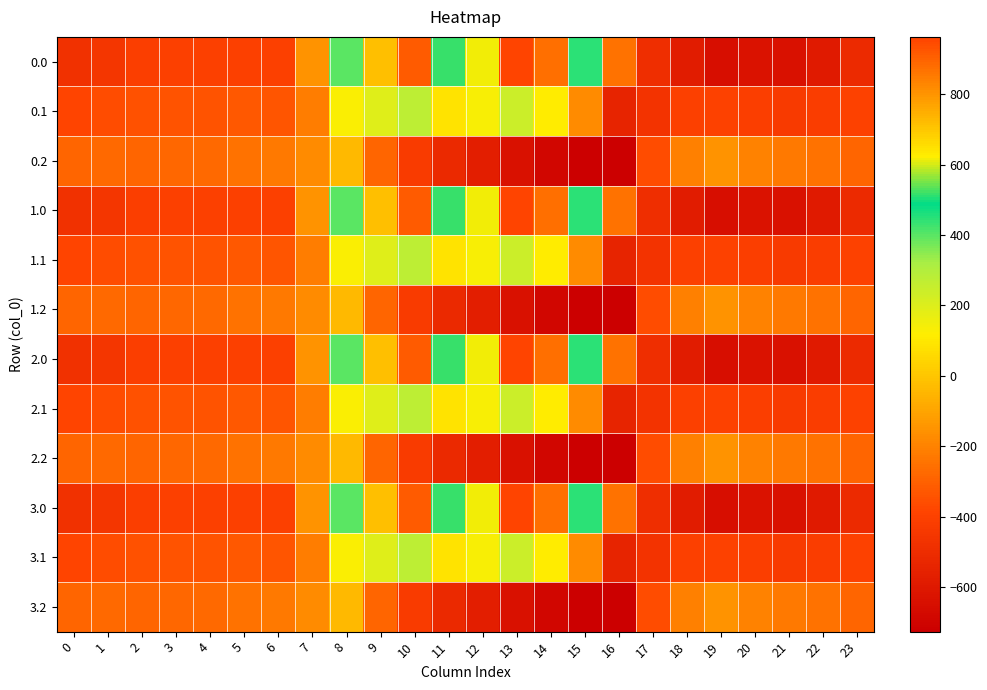

Reading left to right, transcribe all the data shown in this chart.

0.0: 0=-482.0	1=-449.5	2=-410.3	3=-404.4	4=-404.9	5=-403.8	6=-408.0	7=-150.1	8=395.3	9=716.9	10=916.2	11=516.0	12=619.4	13=962.7	14=870.3	15=443.0	16=-250.9	17=-494.8	18=-586.7	19=-649.2	20=-629.9	21=-638.4	22=-592.3	23=-511.3
0.1: 0=-384.6	1=-361.1	2=-347.9	3=-342.7	4=-339.6	5=-325.7	6=-332.2	7=-217.1	8=125.2	9=191.1	10=274.1	11=87.0	12=134.6	13=241.5	14=113.7	15=-173.1	16=-547.3	17=-466.6	18=-405.4	19=-400.2	20=-414.5	21=-432.4	22=-419.9	23=-399.4
0.2: 0=-287.1	1=-272.7	2=-285.5	3=-281.0	4=-274.4	5=-245.0	6=-228.8	7=-176.6	8=-35.3	9=-288.5	10=-423.5	11=-520.6	12=-571.2	13=-640.4	14=-687.4	15=-725.8	16=-726.6	17=-362.4	18=-210.0	19=-151.0	20=-199.2	21=-226.4	22=-247.4	23=-287.5
1.0: 0=-482.0	1=-449.5	2=-410.3	3=-404.4	4=-404.9	5=-403.8	6=-408.0	7=-150.1	8=395.3	9=716.9	10=916.2	11=516.0	12=619.4	13=962.7	14=870.3	15=443.0	16=-250.9	17=-494.8	18=-586.7	19=-649.2	20=-629.9	21=-638.4	22=-592.3	23=-511.3
1.1: 0=-384.6	1=-361.1	2=-347.9	3=-342.7	4=-339.6	5=-325.7	6=-332.2	7=-217.1	8=125.2	9=191.1	10=274.1	11=87.0	12=134.6	13=241.5	14=113.7	15=-173.1	16=-547.3	17=-466.6	18=-405.4	19=-400.2	20=-414.5	21=-432.4	22=-419.9	23=-399.4
1.2: 0=-287.1	1=-272.7	2=-285.5	3=-281.0	4=-274.4	5=-245.0	6=-228.8	7=-176.6	8=-35.3	9=-288.5	10=-423.5	11=-520.6	12=-571.2	13=-640.4	14=-687.4	15=-725.8	16=-726.6	17=-362.4	18=-210.0	19=-151.0	20=-199.2	21=-226.4	22=-247.4	23=-287.5
2.0: 0=-482.0	1=-449.5	2=-410.3	3=-404.4	4=-404.9	5=-403.8	6=-408.0	7=-150.1	8=395.3	9=716.9	10=916.2	11=516.0	12=619.4	13=962.7	14=870.3	15=443.0	16=-250.9	17=-494.8	18=-586.7	19=-649.2	20=-629.9	21=-638.4	22=-592.3	23=-511.3
2.1: 0=-384.6	1=-361.1	2=-347.9	3=-342.7	4=-339.6	5=-325.7	6=-332.2	7=-217.1	8=125.2	9=191.1	10=274.1	11=87.0	12=134.6	13=241.5	14=113.7	15=-173.1	16=-547.3	17=-466.6	18=-405.4	19=-400.2	20=-414.5	21=-432.4	22=-419.9	23=-399.4
2.2: 0=-287.1	1=-272.7	2=-285.5	3=-281.0	4=-274.4	5=-245.0	6=-228.8	7=-176.6	8=-35.3	9=-288.5	10=-423.5	11=-520.6	12=-571.2	13=-640.4	14=-687.4	15=-725.8	16=-726.6	17=-362.4	18=-210.0	19=-151.0	20=-199.2	21=-226.4	22=-247.4	23=-287.5
3.0: 0=-482.0	1=-449.5	2=-410.3	3=-404.4	4=-404.9	5=-403.8	6=-408.0	7=-150.1	8=395.3	9=716.9	10=916.2	11=516.0	12=619.4	13=962.7	14=870.3	15=443.0	16=-250.9	17=-494.8	18=-586.7	19=-649.2	20=-629.9	21=-638.4	22=-592.3	23=-511.3
3.1: 0=-384.6	1=-361.1	2=-347.9	3=-342.7	4=-339.6	5=-325.7	6=-332.2	7=-217.1	8=125.2	9=191.1	10=274.1	11=87.0	12=134.6	13=241.5	14=113.7	15=-173.1	16=-547.3	17=-466.6	18=-405.4	19=-400.2	20=-414.5	21=-432.4	22=-419.9	23=-399.4
3.2: 0=-287.1	1=-272.7	2=-285.5	3=-281.0	4=-274.4	5=-245.0	6=-228.8	7=-176.6	8=-35.3	9=-288.5	10=-423.5	11=-520.6	12=-571.2	13=-640.4	14=-687.4	15=-725.8	16=-726.6	17=-362.4	18=-210.0	19=-151.0	20=-199.2	21=-226.4	22=-247.4	23=-287.5